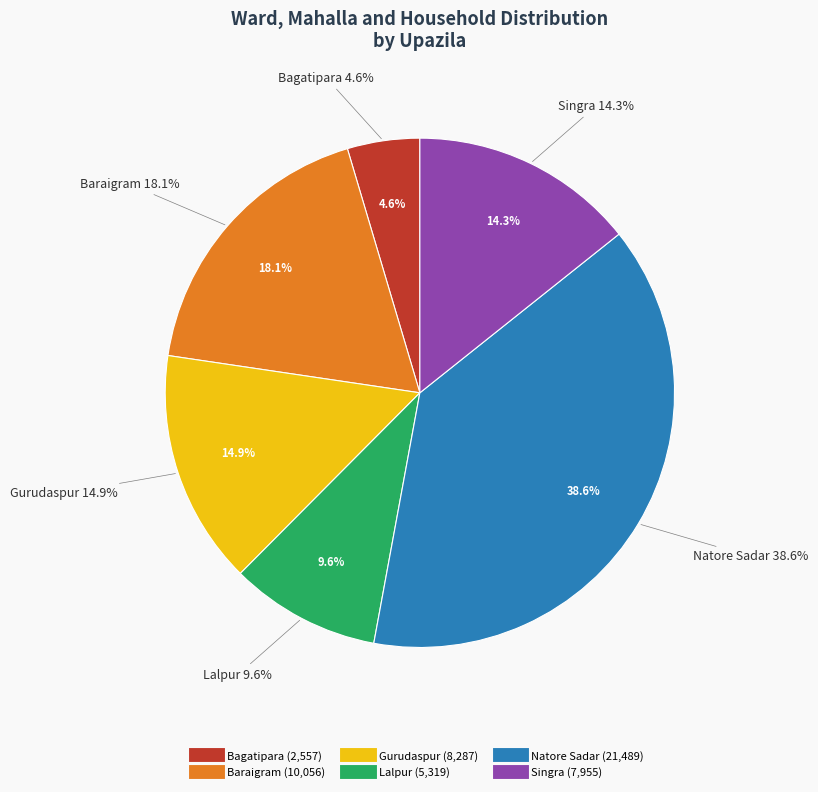

To the nearest percent, what is the average slice percentage?

17%